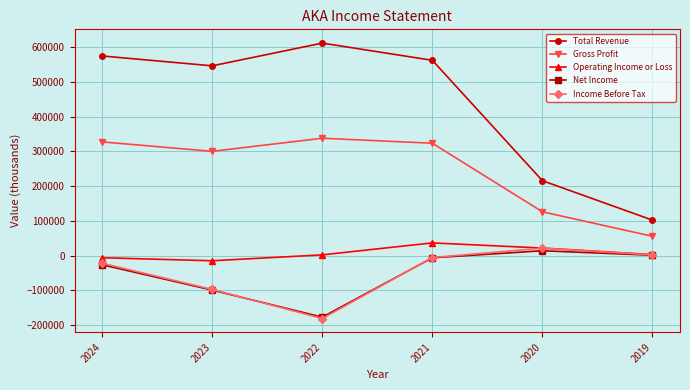

Where is the first local minimum for Net Income?

2022